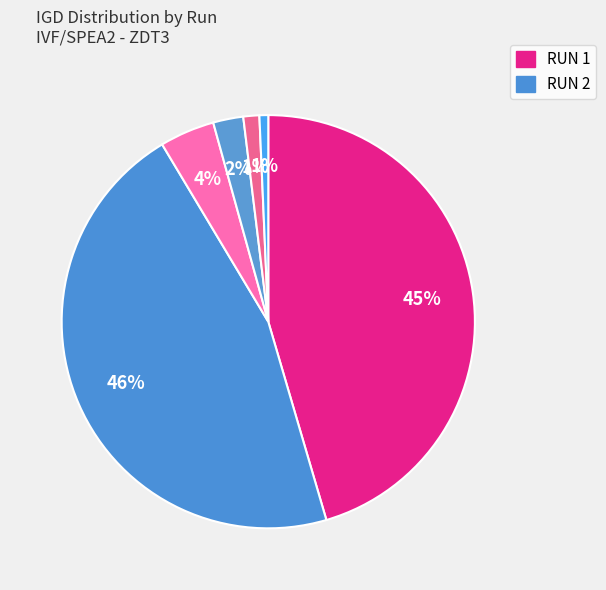

How many segments does this pie chart have?

6